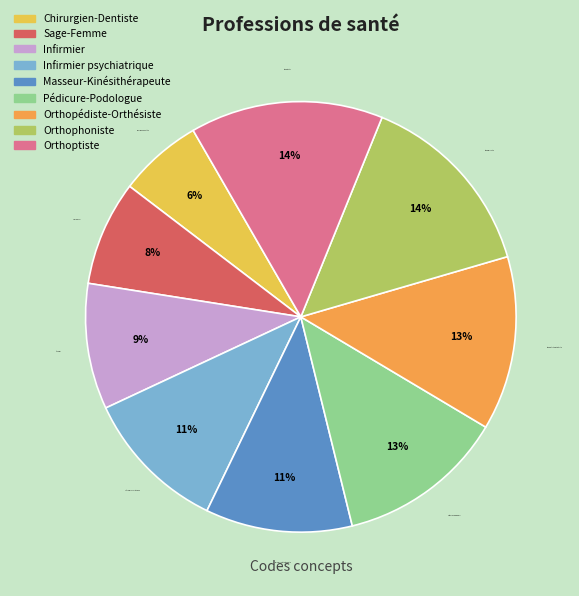

Is there any slice that represents more than half of the pie?

No